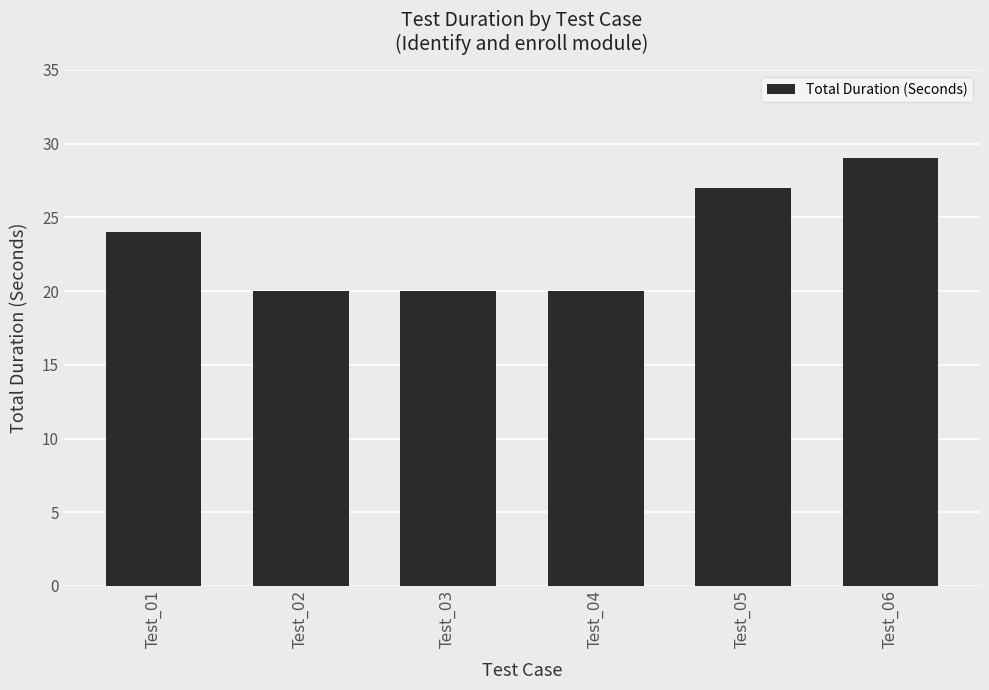

What is the value of the 1st bar from the left?

24